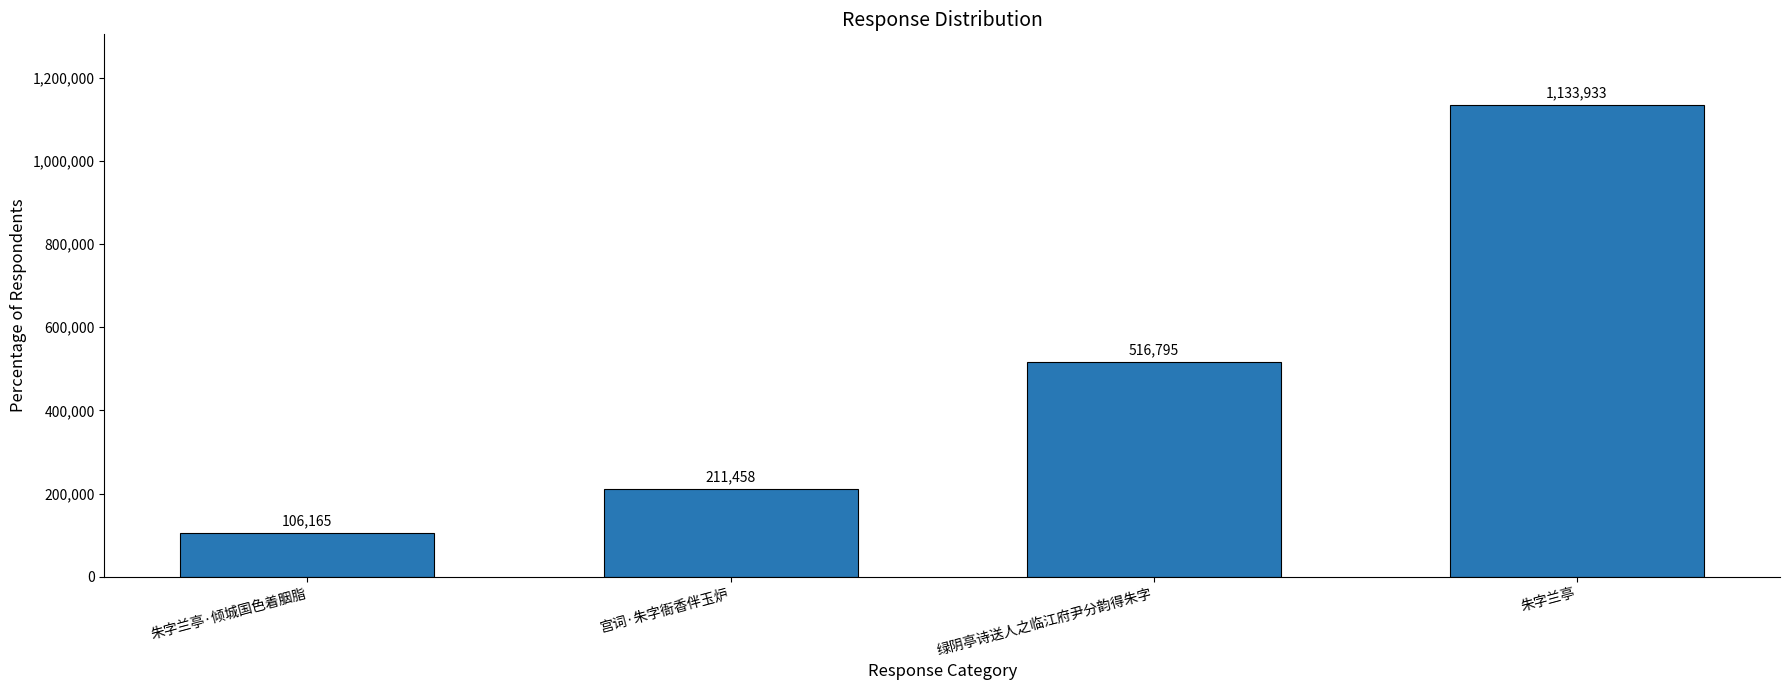

What is the change in value from 朱字兰亭·倾城国色着胭脂 to 朱字兰亭?

+1027768